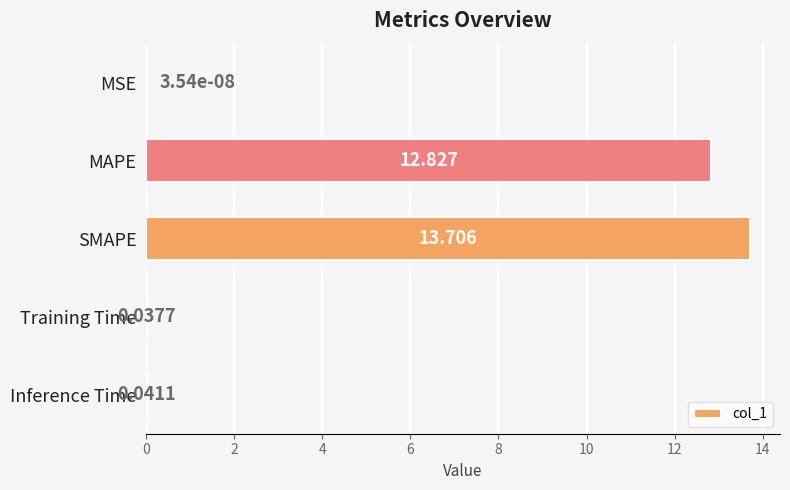

At which label is the value closest to 6?

Inference Time